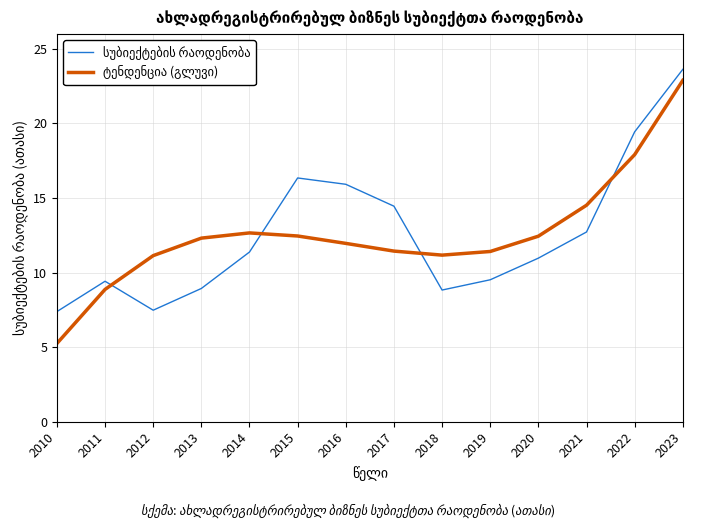

At which category is the sum across all series the highest?

2023